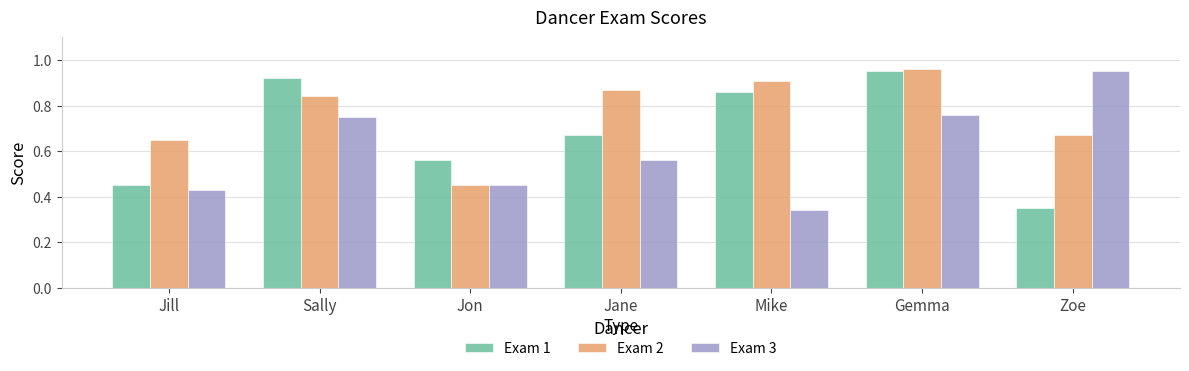

How many bars are there in each group?

3